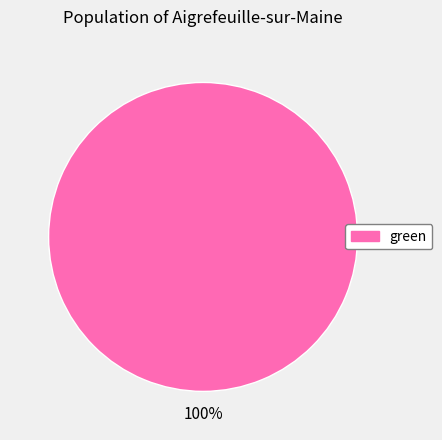

Is green the majority of the pie?

Yes